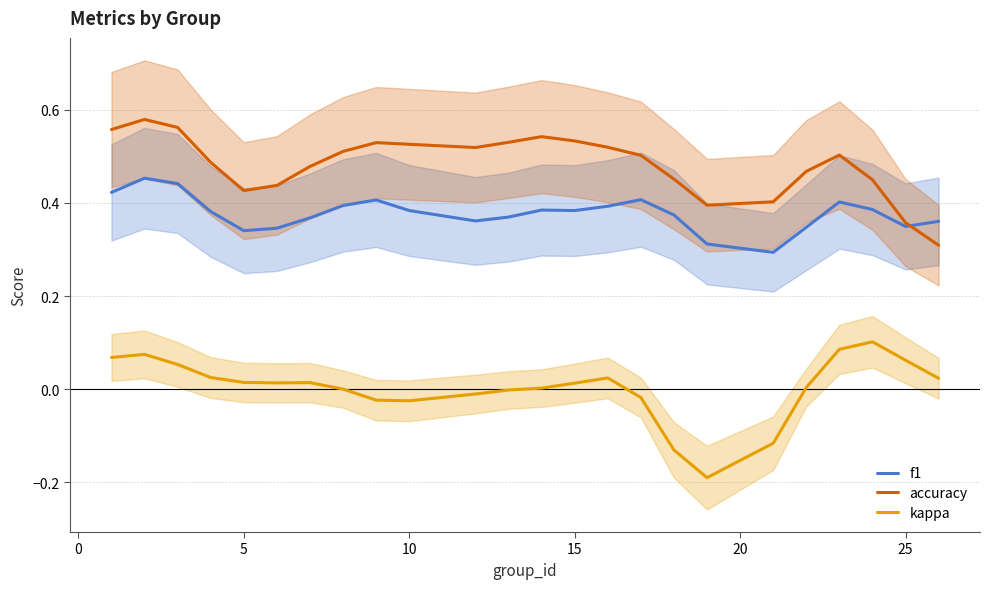

True or false: accuracy and kappa intersect in this chart.

False